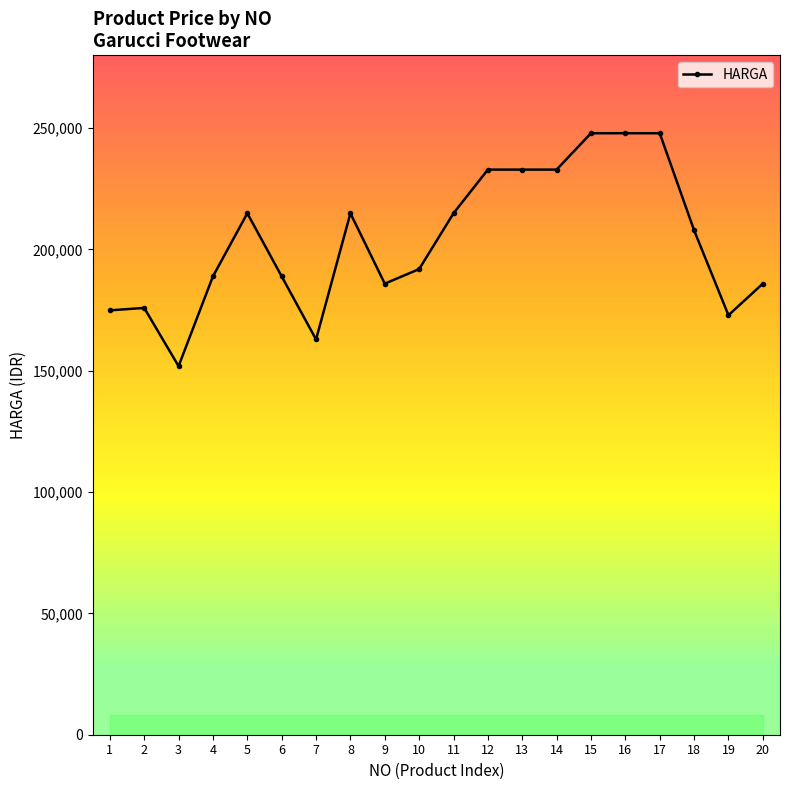

What value does the data have at 3, to the nearest 10?

151900